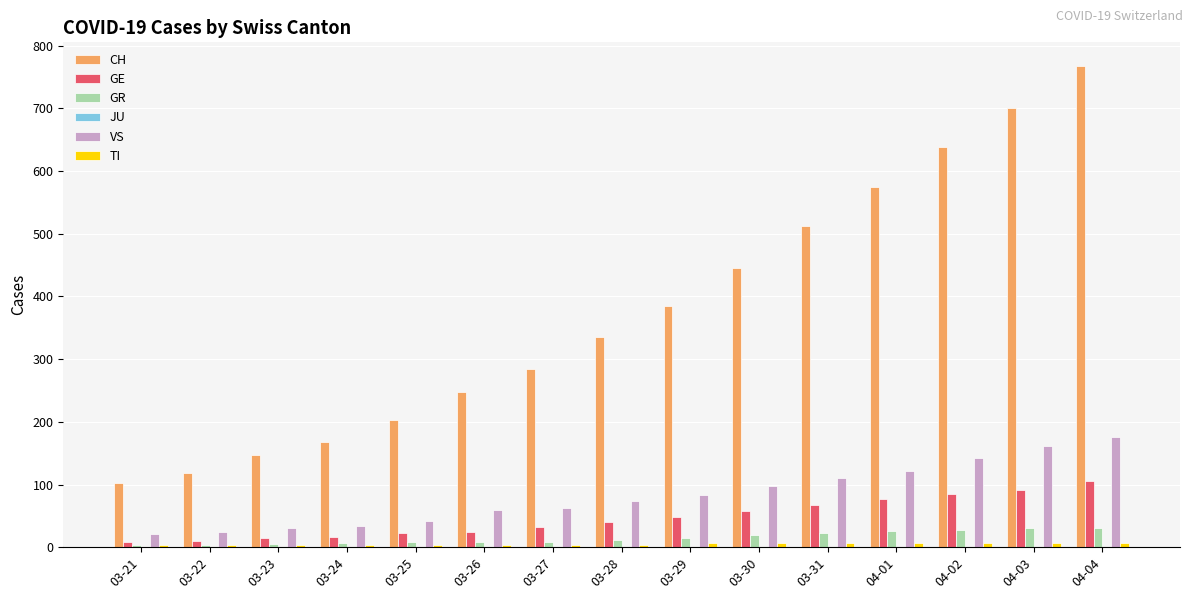

What is the maximum value shown in the chart?

767